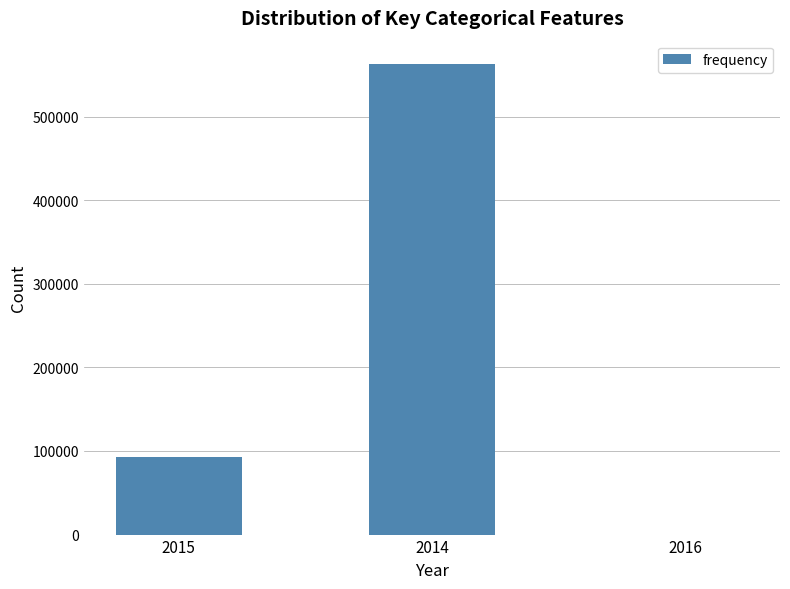

The value at 2014 is 562676. True or false?

True